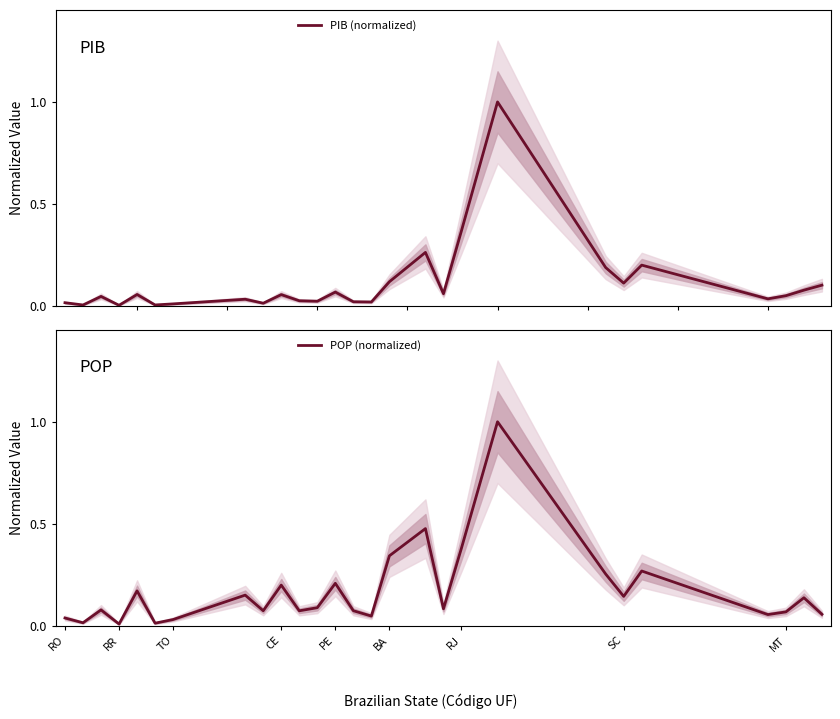

Which series ends up on top after the final intersection of POP (normalized) and PIB (normalized)?

PIB (normalized)